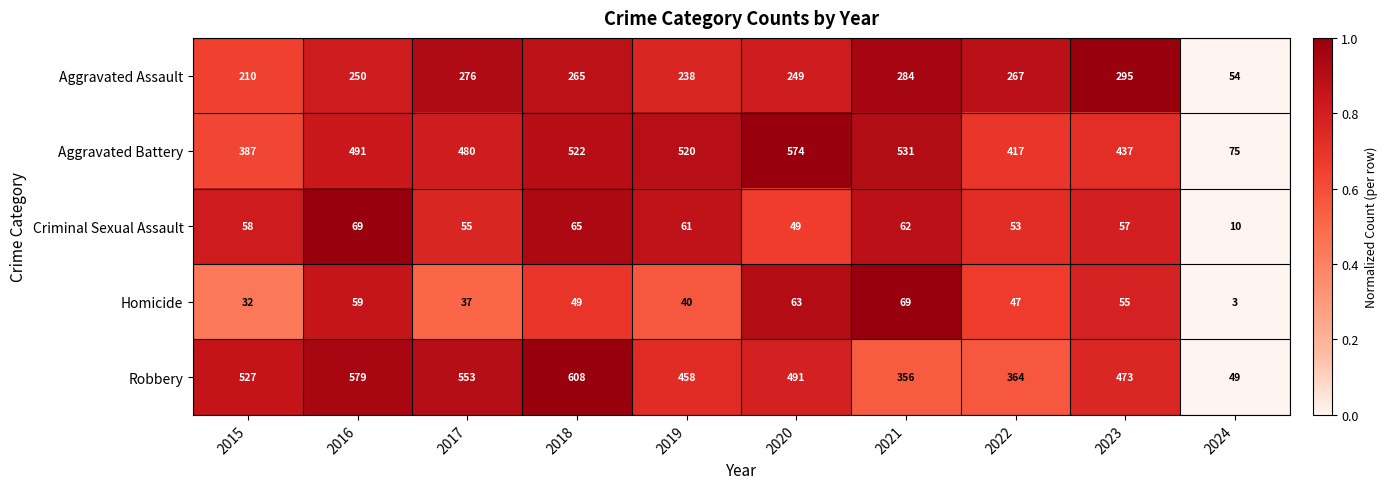

At which label does Aggravated Assault reach its peak?

2023